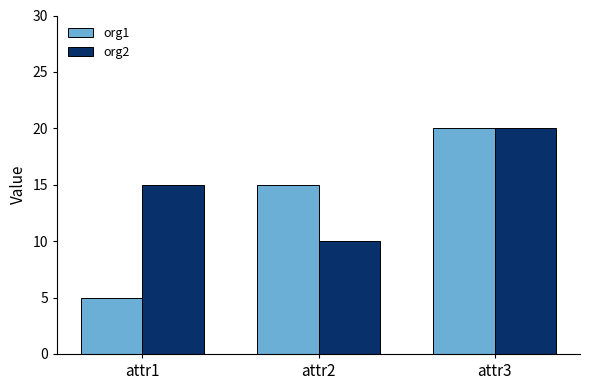

What are all the series names shown in the legend?

org1, org2